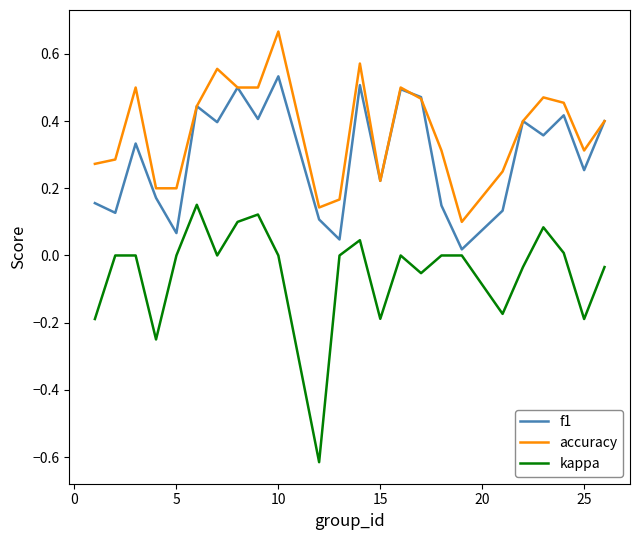

Is this an area chart (filled region under the line)?

No